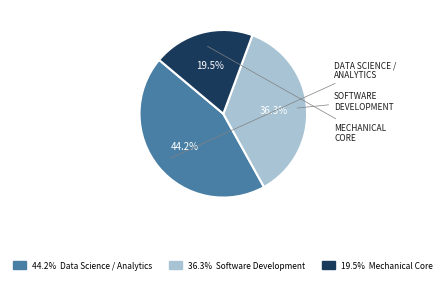

How many slices are in this pie chart?

3